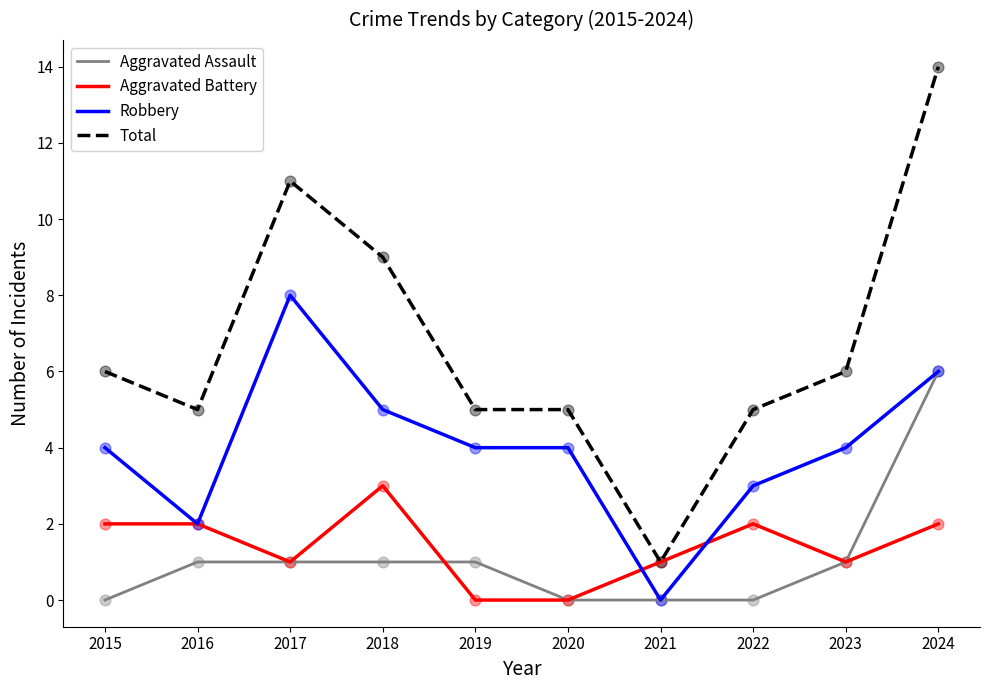

At which category is the sum across all series the highest?

2024